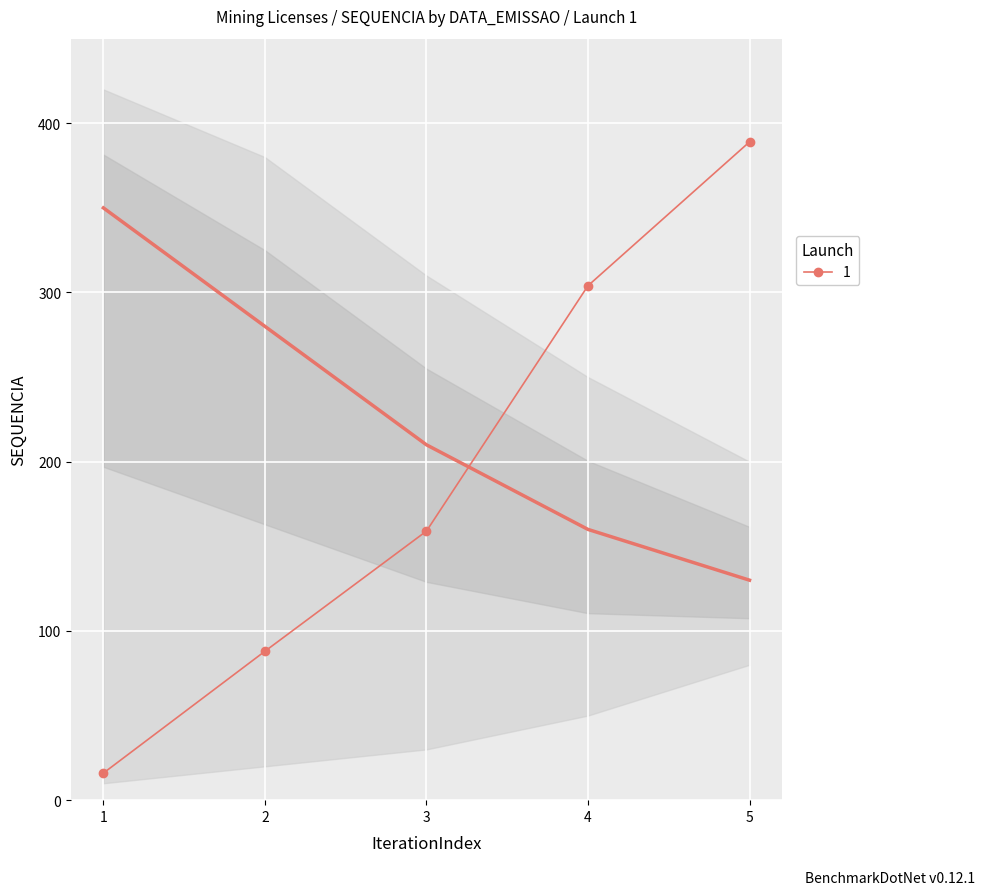

The value of 1 at 4 is 304. True or false?

True